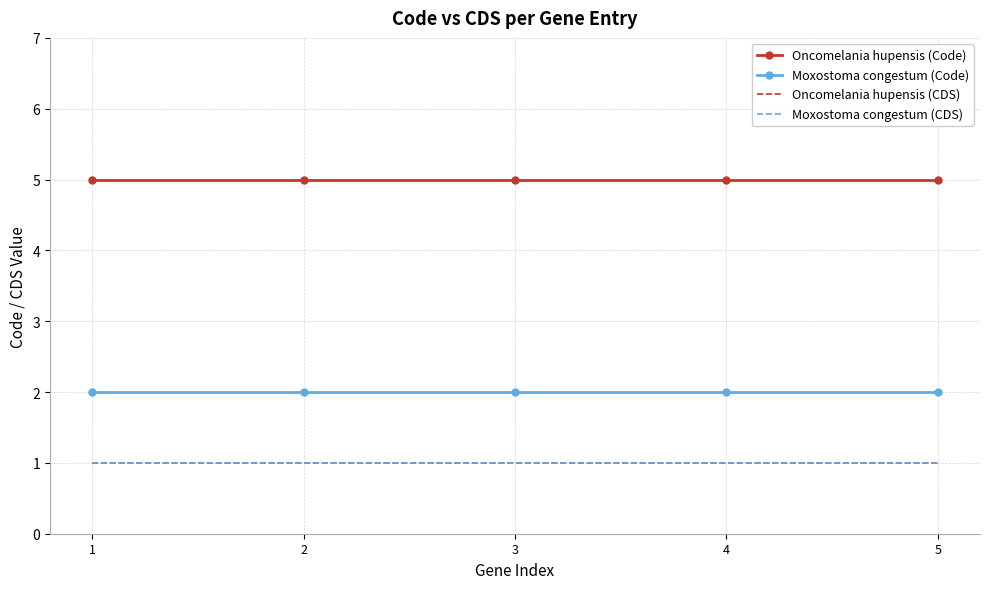

List the series in order of their peak value, highest first.

Oncomelania hupensis (Code), Moxostoma congestum (Code), Oncomelania hupensis (CDS), Moxostoma congestum (CDS)